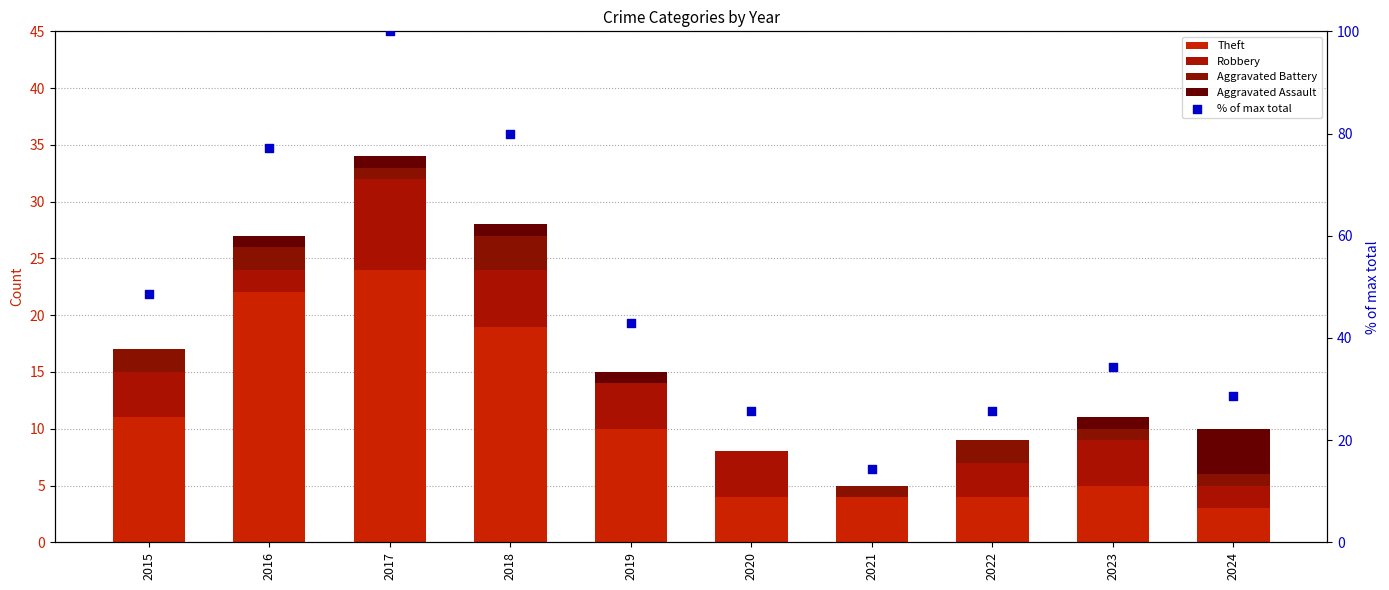

What are all the series names shown in the legend?

Theft, Robbery, Aggravated Battery, Aggravated Assault, % of max total